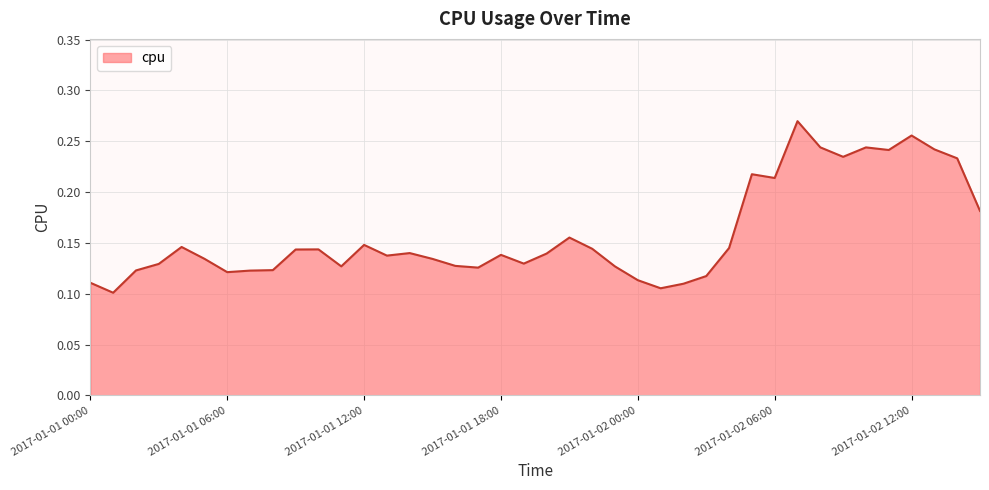

Does the chart have visible grid lines?

Yes